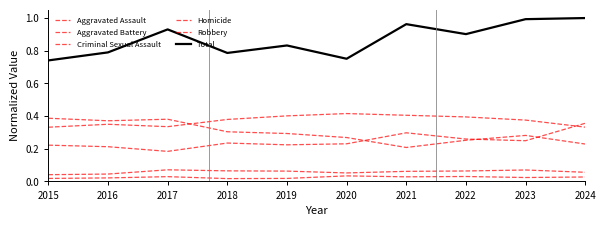

Is this an area chart (filled region under the line)?

No